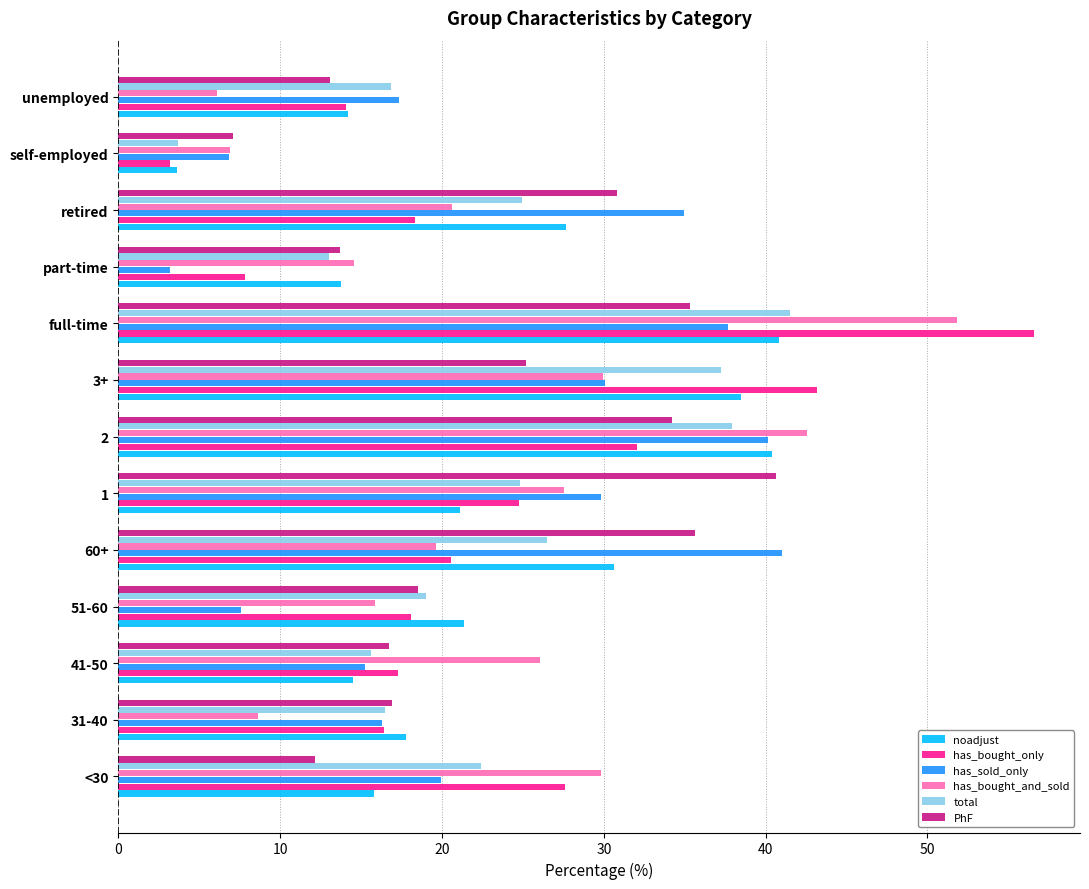

At which category is the sum across all series the highest?

full-time